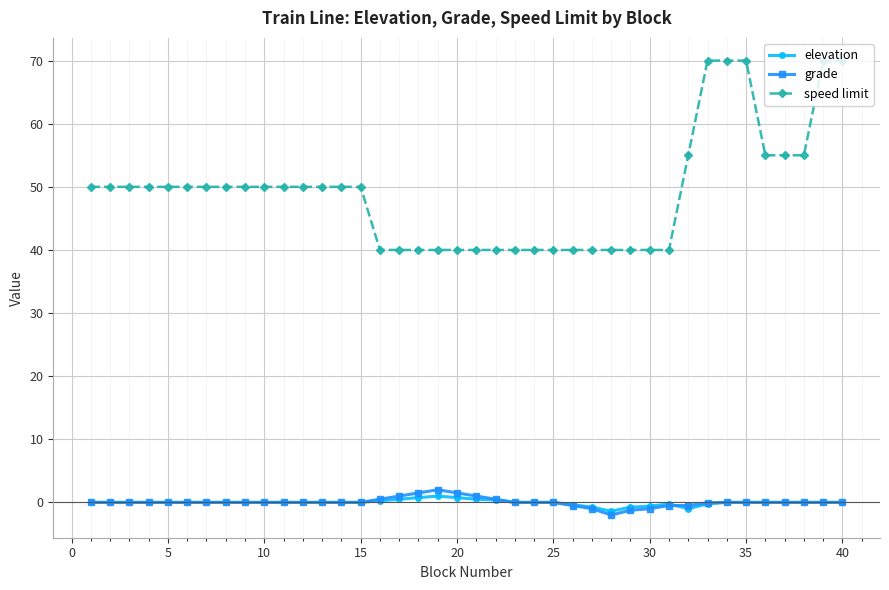

At how many categories does at least one series exceed 65?

5